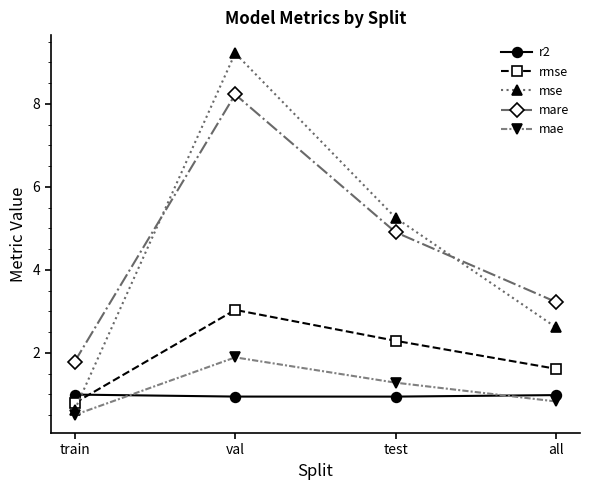

Where do mse and rmse first cross each other?

train and val